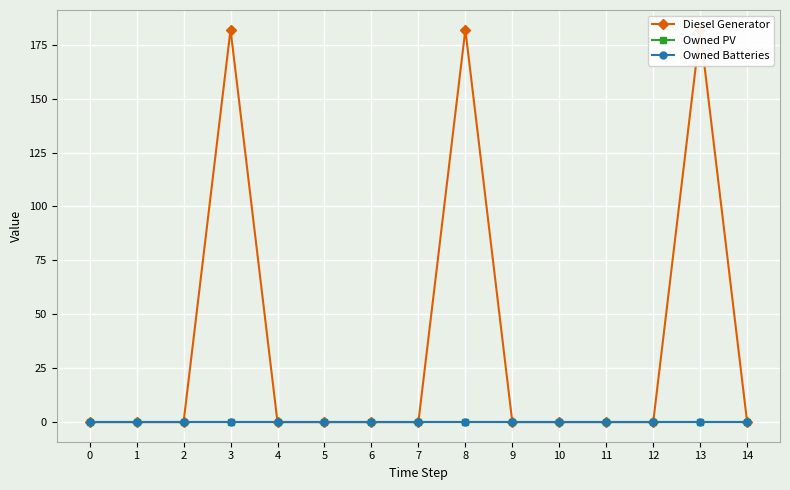

Which has a higher value, 10 or 13?

13